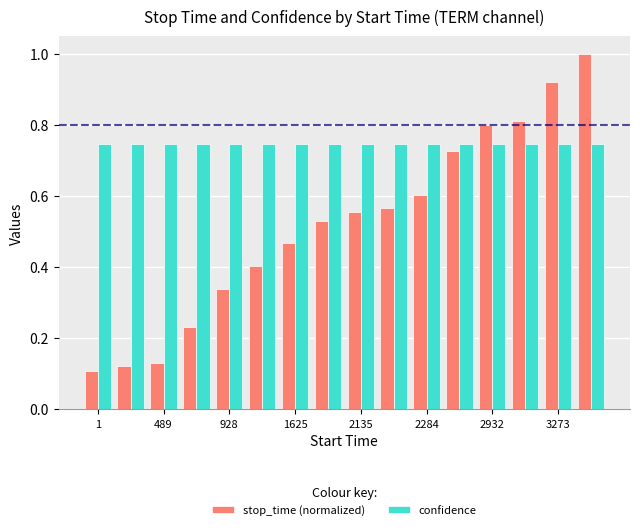

Rank the series by their average value, from highest to lowest.

confidence, stop_time (normalized)